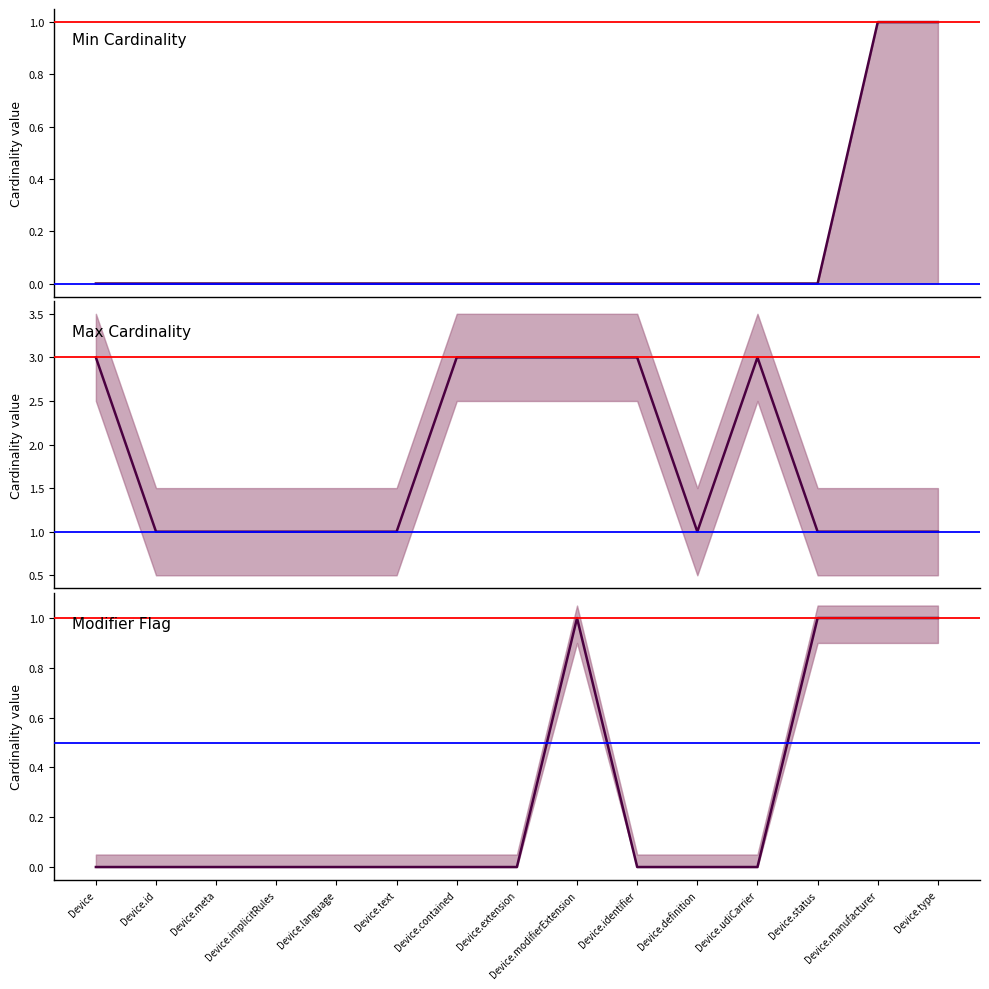

In Modifier Flag, how many points are higher than both neighbors (excluding endpoints)?

1